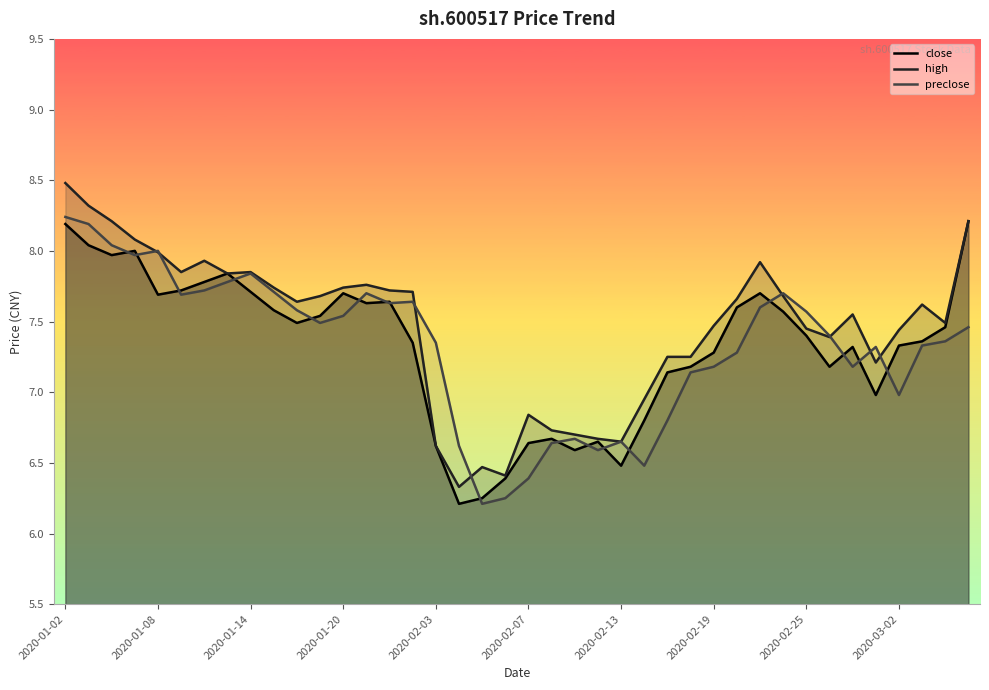

How many interior local peaks does the high series have?

8